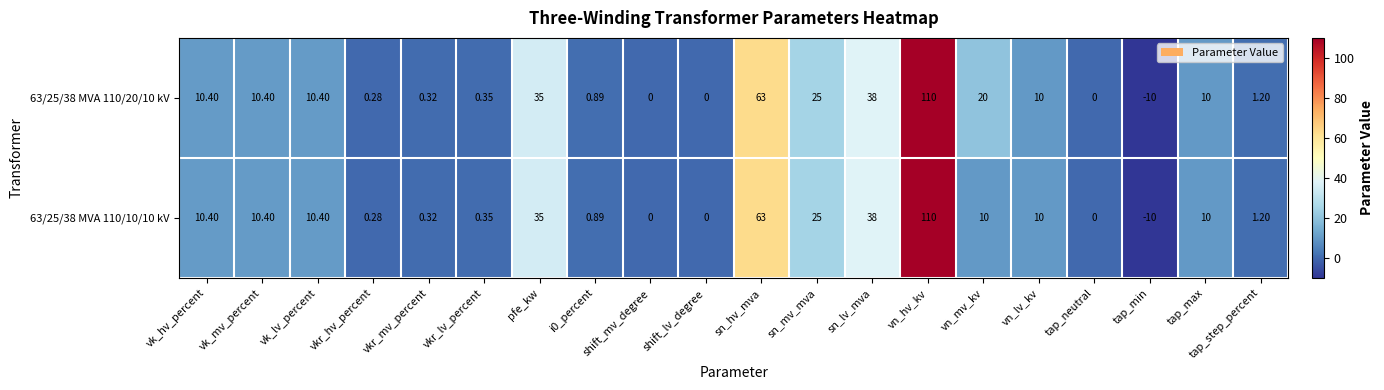

How many categories are shown in the chart?

20